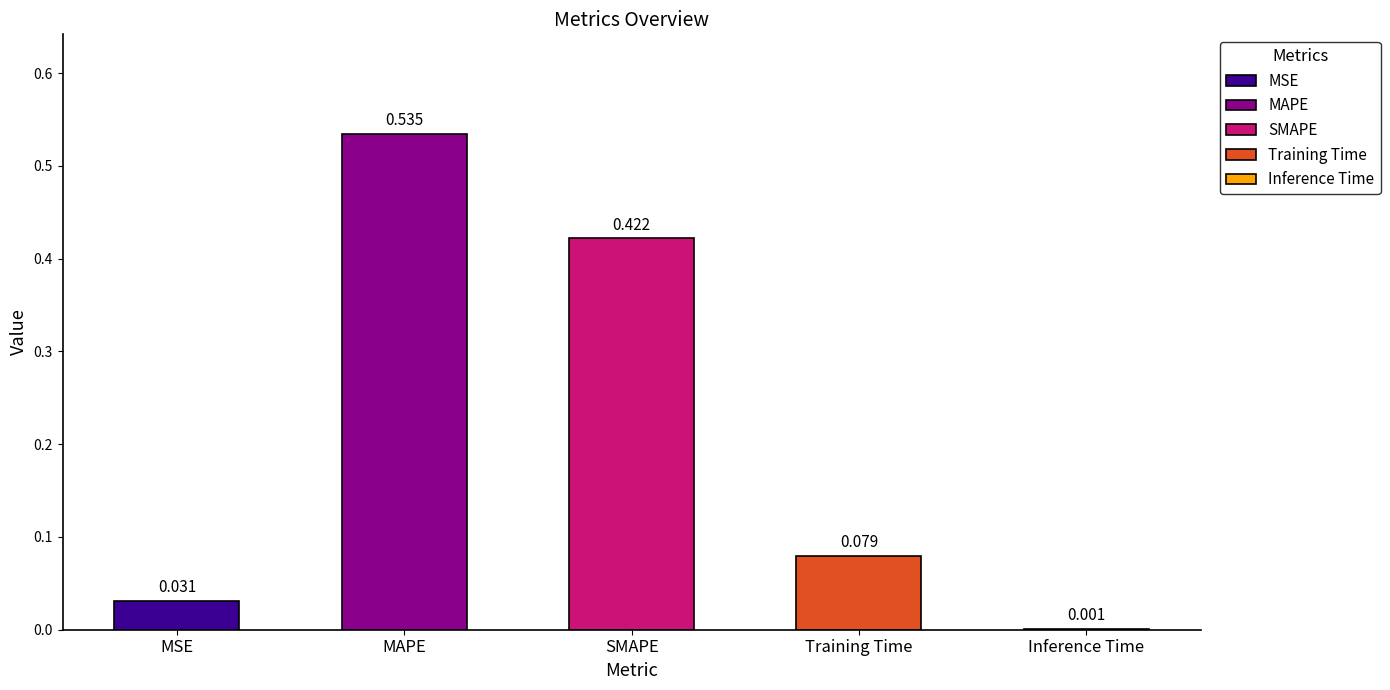

What is the change in value from MSE to SMAPE?

+0.4